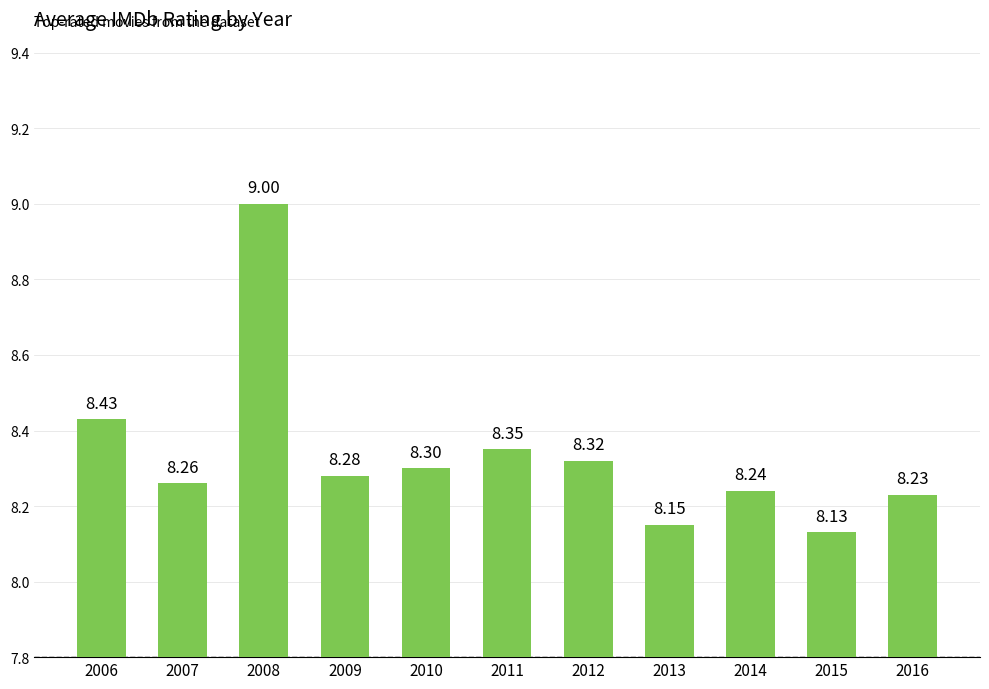

Approximately how many times larger is the value at 2013 compared to 2010?

1.0